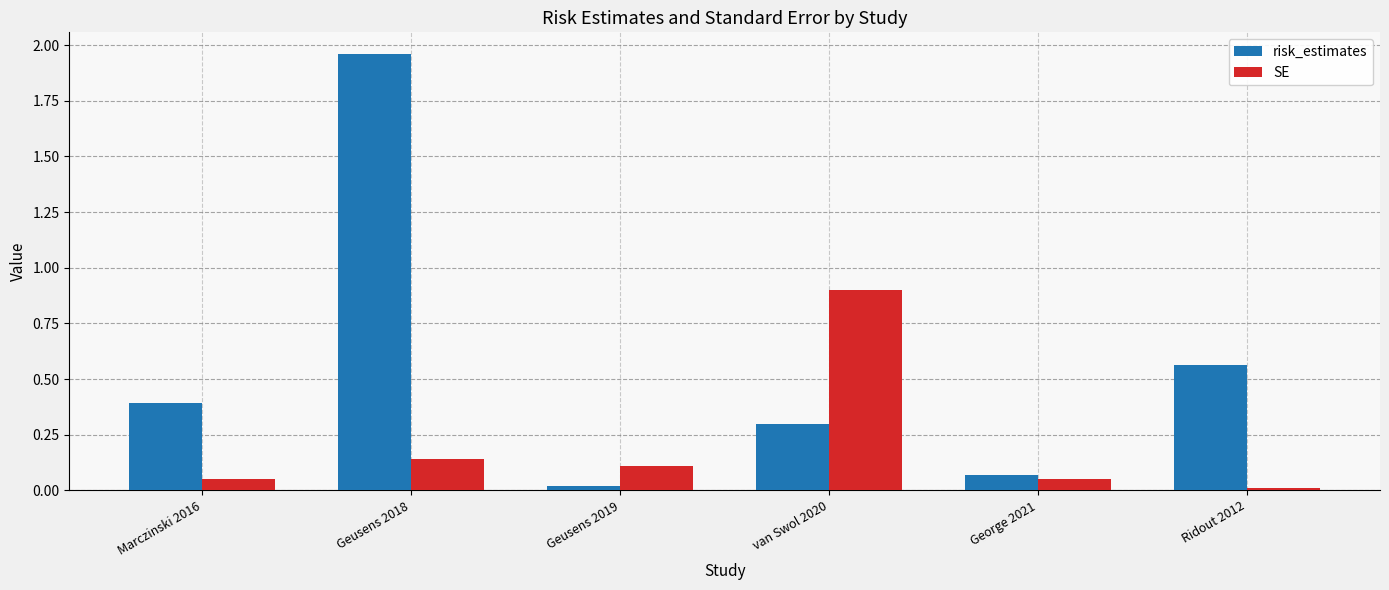

At how many categories does at least one series exceed 0?

6